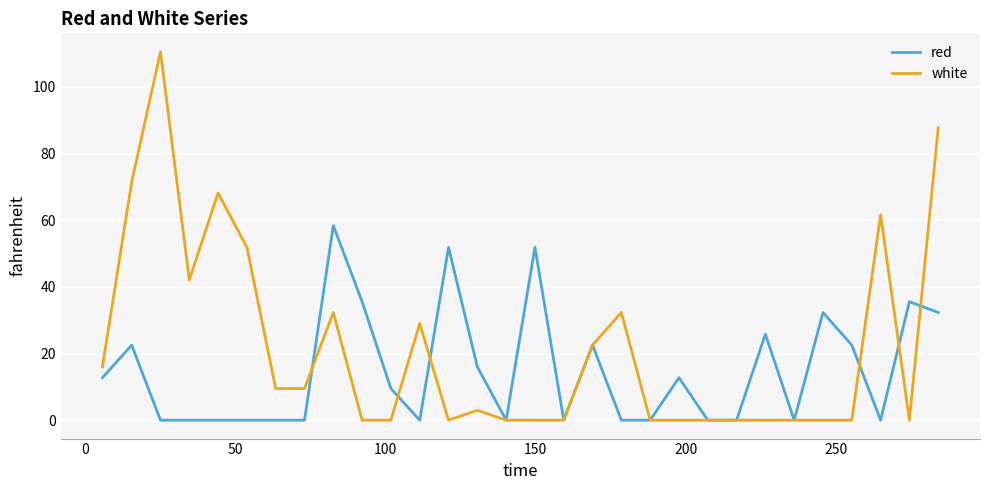

Which series has the largest total across all categories?

white